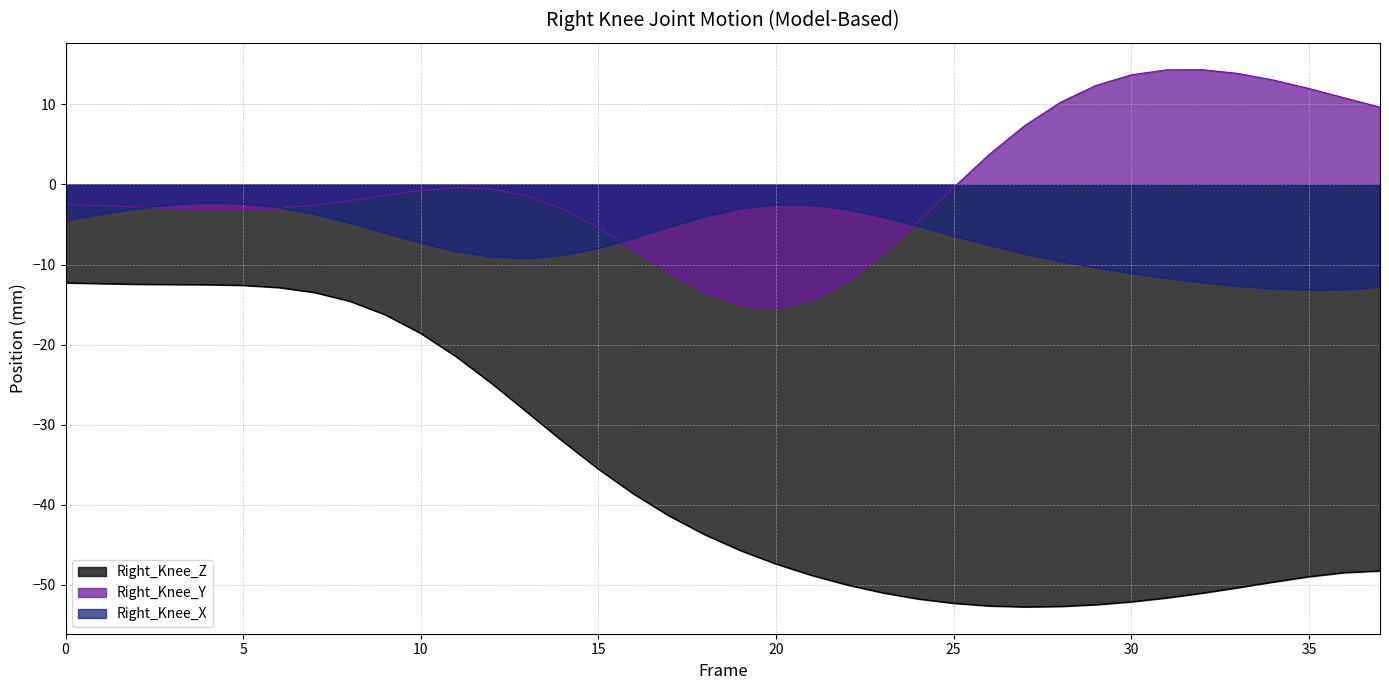

The value of Right_Knee_Y at 1 is -2.6. True or false?

True